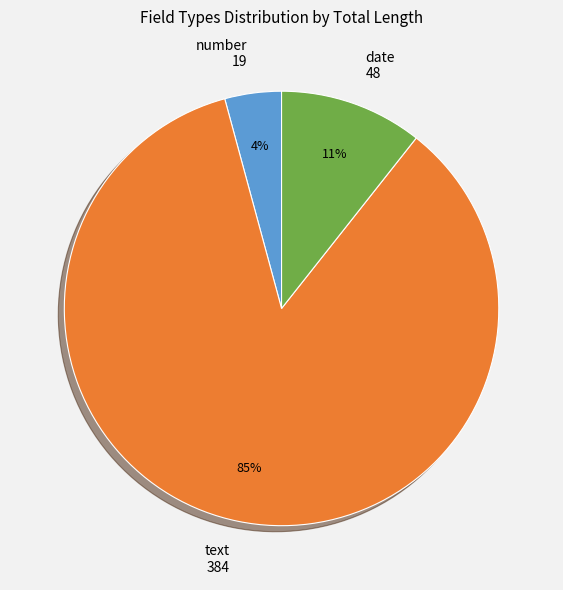

Is it true that date is 21% of the pie?

False